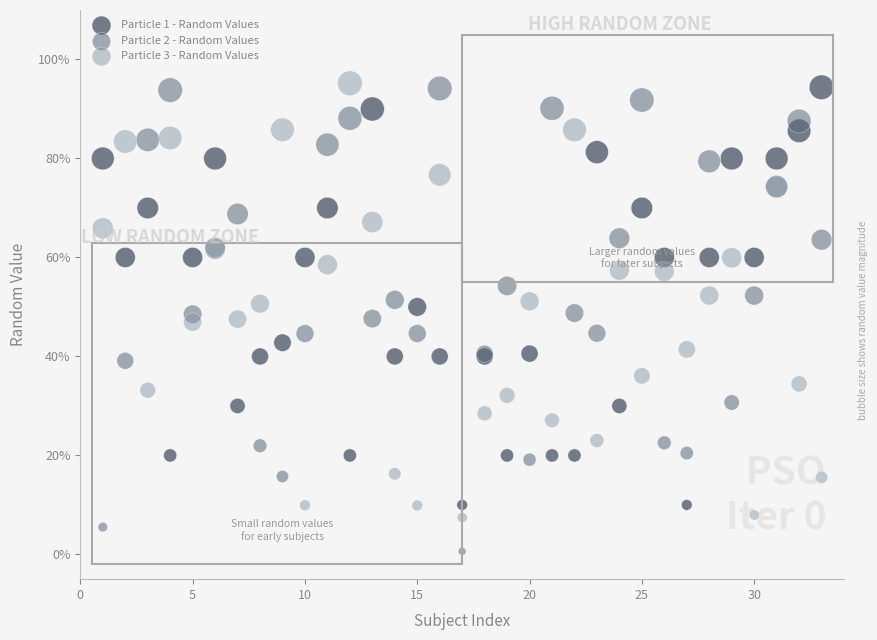

What are all the series names shown in the legend?

Particle 1 - Random Values, Particle 2 - Random Values, Particle 3 - Random Values